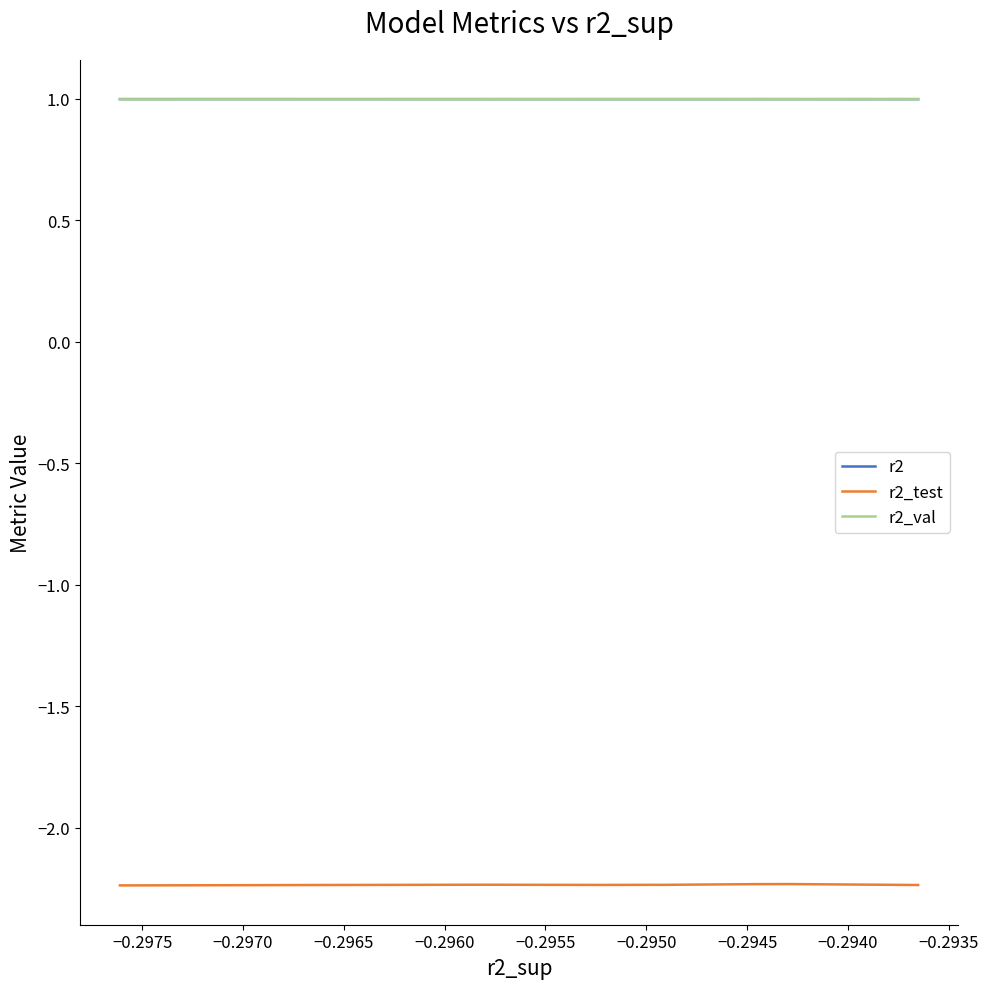

Is it true that r2 equals 1.3 at −0.2960?

False